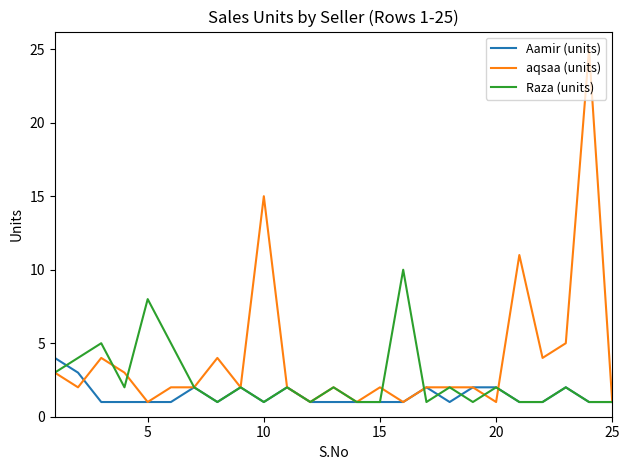

What are all the series names shown in the legend?

Aamir (units), aqsaa (units), Raza (units)